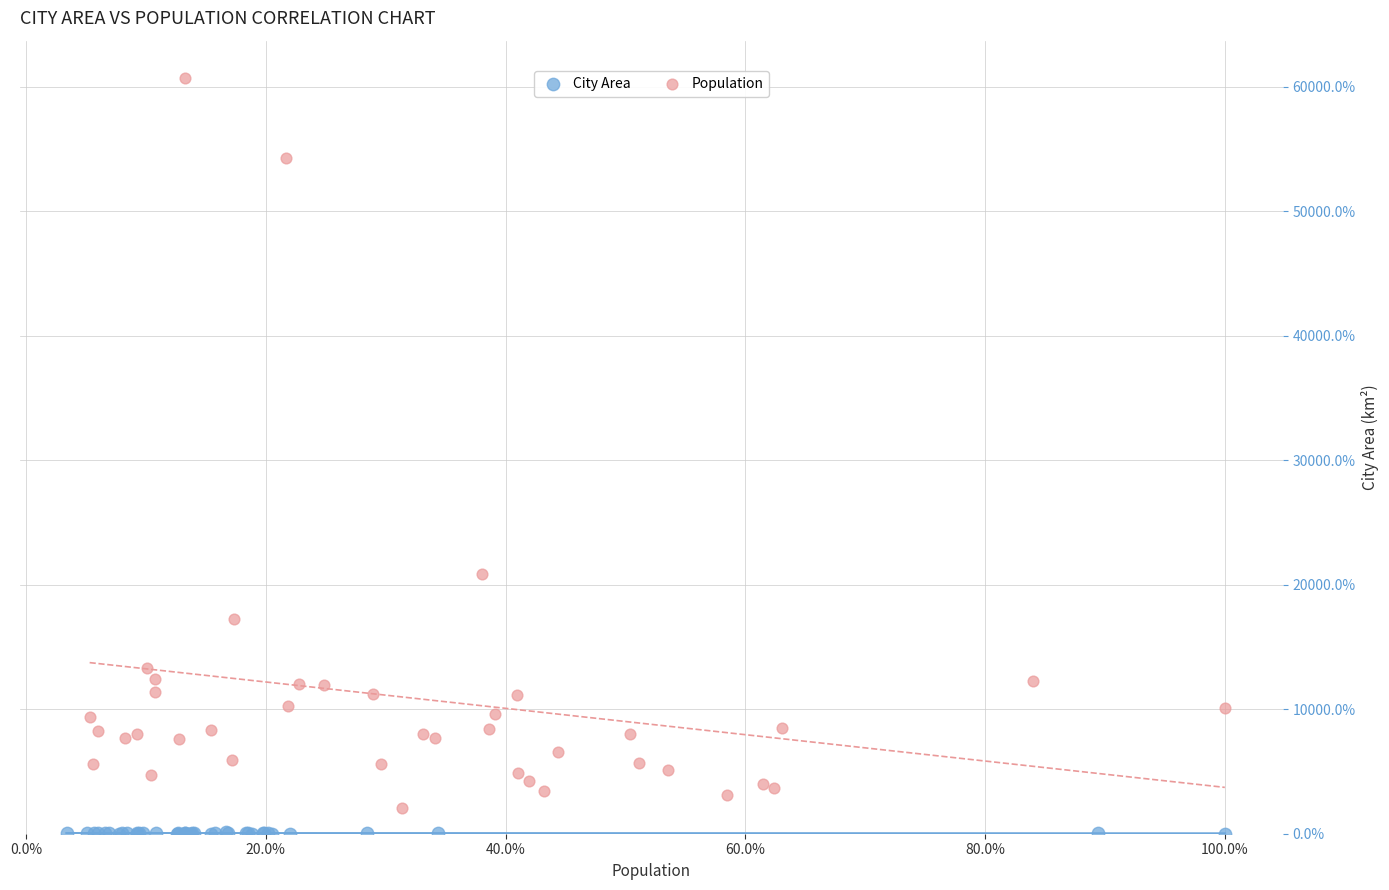

Which series reaches the maximum Y coordinate?

Population